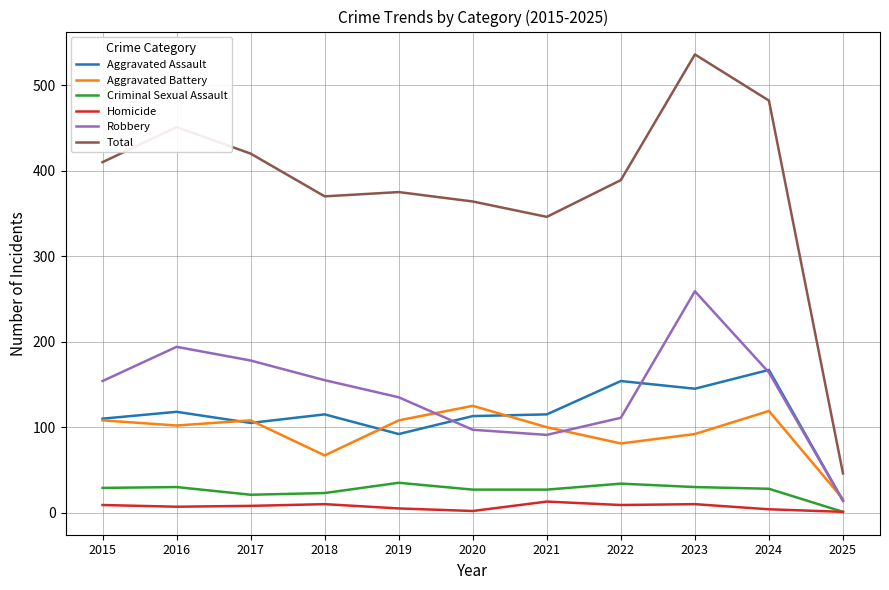

How many distinct data groups are displayed?

6